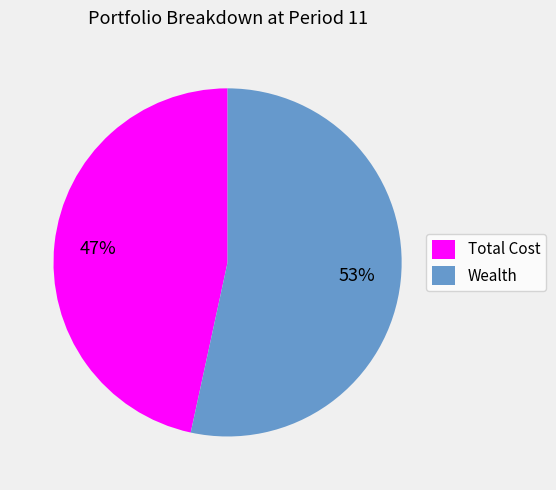

The Wealth slice represents 41% of the pie. True or false?

False